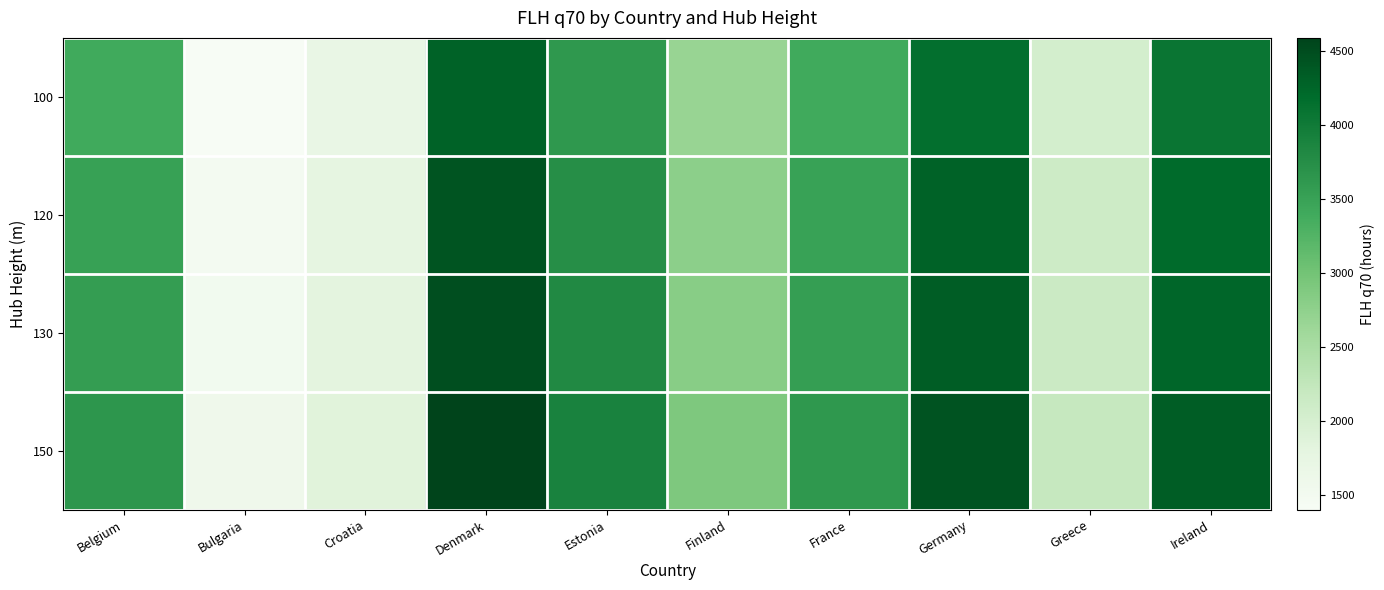

Reading left to right, what are all the values shown in this chart?

100: Belgium=3393.7	Bulgaria=1398.6	Croatia=1700.2	Denmark=4286.3	Estonia=3621.8	Finland=2670.1	France=3398.9	Germany=4145.8	Greece=2026.9	Ireland=4076.5
120: Belgium=3510.2	Bulgaria=1479.3	Croatia=1772.8	Denmark=4425.3	Estonia=3750.1	Finland=2772.1	France=3504.0	Germany=4276.6	Greece=2109.0	Ireland=4191.2
130: Belgium=3559.6	Bulgaria=1514.5	Croatia=1803.6	Denmark=4484.2	Estonia=3803.8	Finland=2815.7	France=3549.8	Germany=4334.2	Greece=2144.5	Ireland=4243.2
150: Belgium=3645.2	Bulgaria=1578.2	Croatia=1857.7	Denmark=4587.8	Estonia=3898.7	Finland=2897.4	France=3628.4	Germany=4433.7	Greece=2207.5	Ireland=4332.8